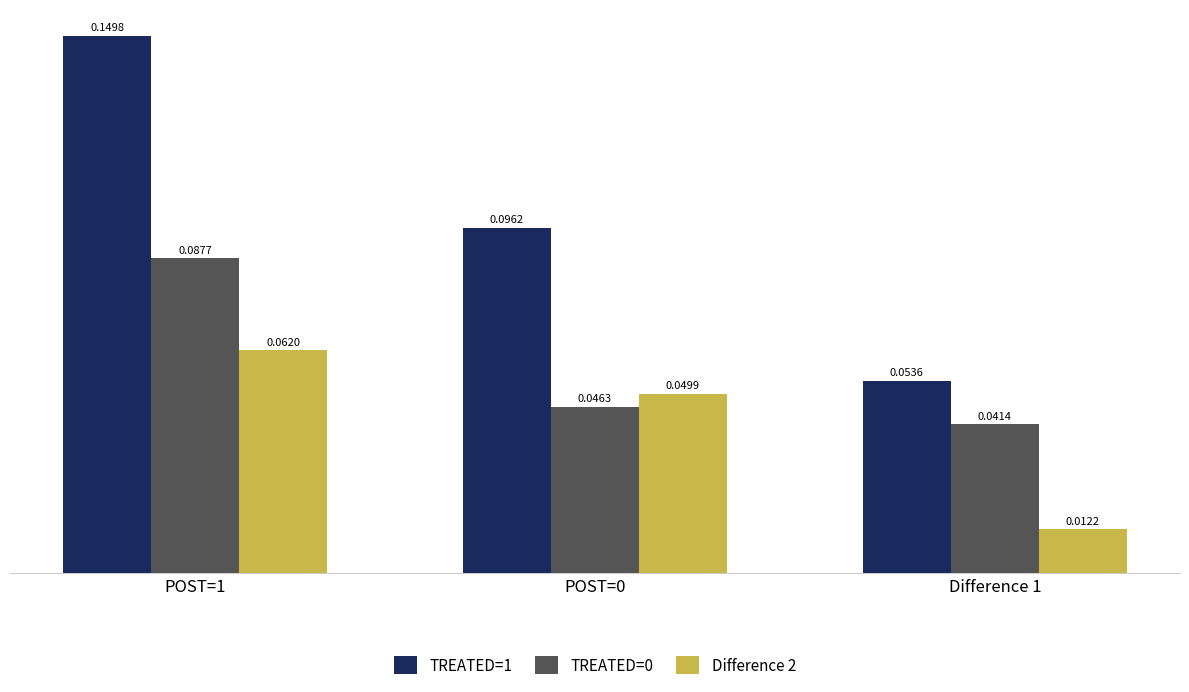

Is the value of TREATED=0 at POST=1 greater than the value of TREATED=1 at Difference 1?

Yes